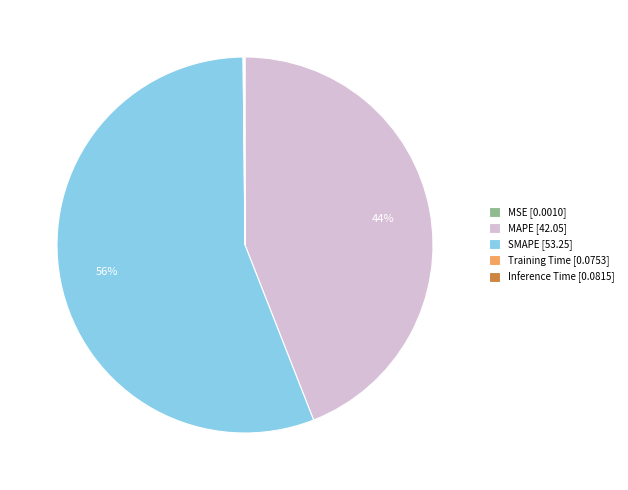

True or false: MAPE [42.05] accounts for 44% of the total.

True